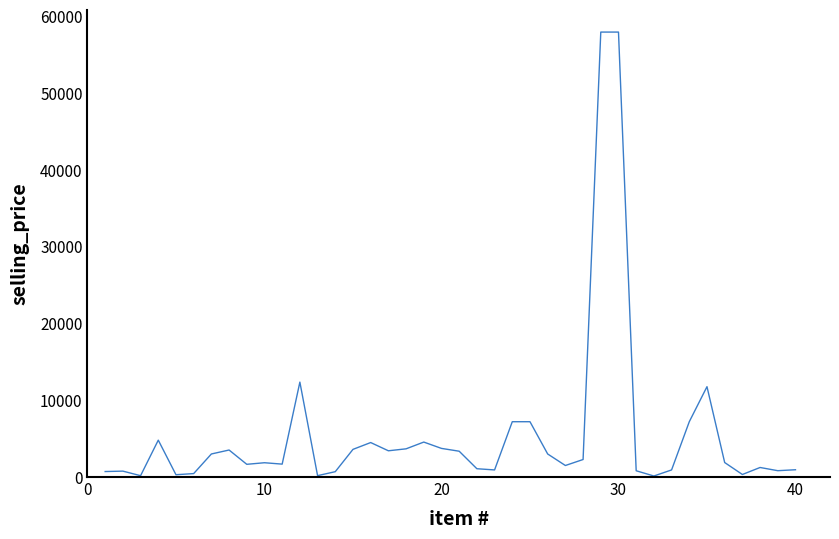

Does the chart have visible grid lines?

No